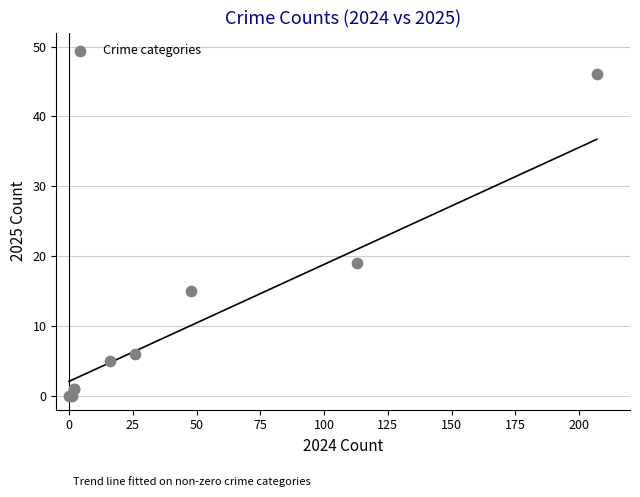

What Y value in the scatter plot is closest to 23?

19